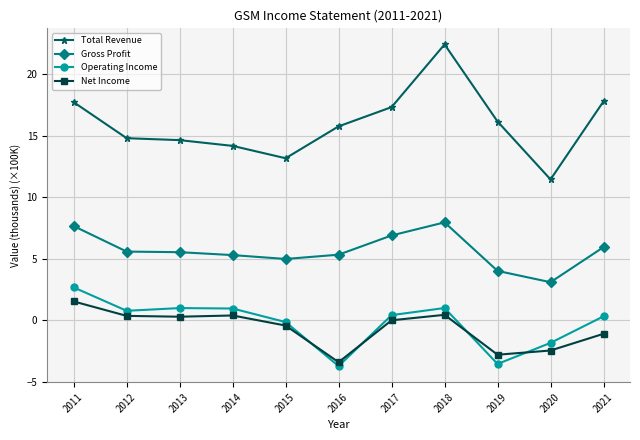

What is the difference between the Net Income values at 2021 and 2014?

1.5